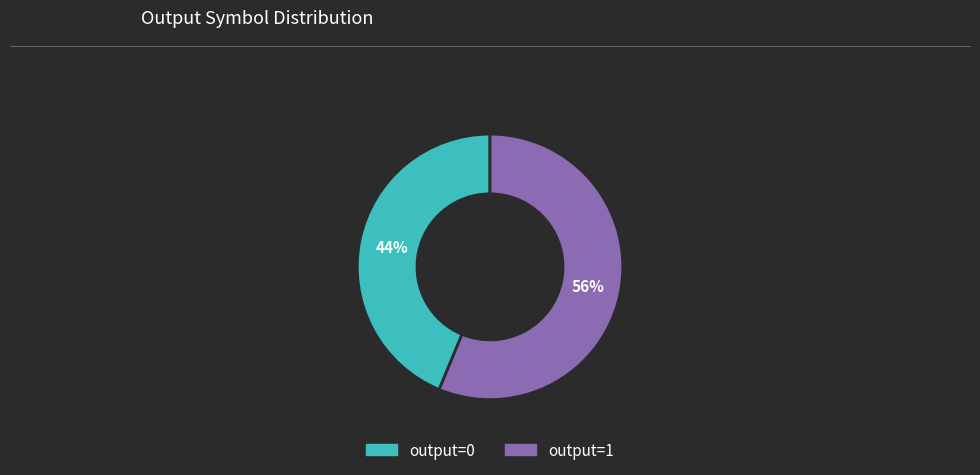

To the nearest percent, what portion does output=0 represent?

44%